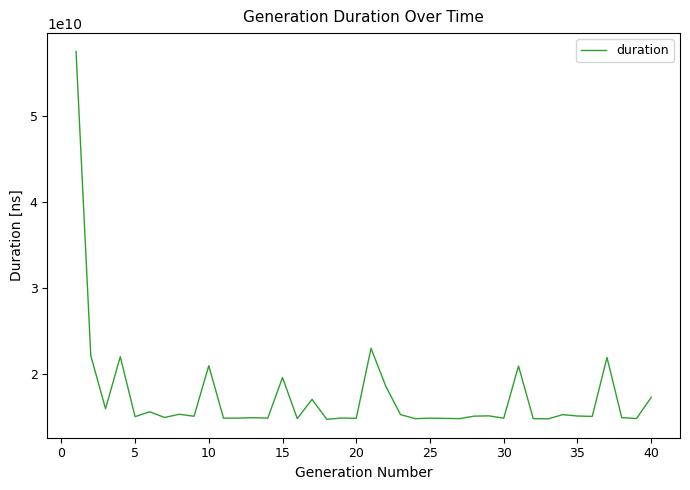

What is the minimum value shown in the chart?

14776681189